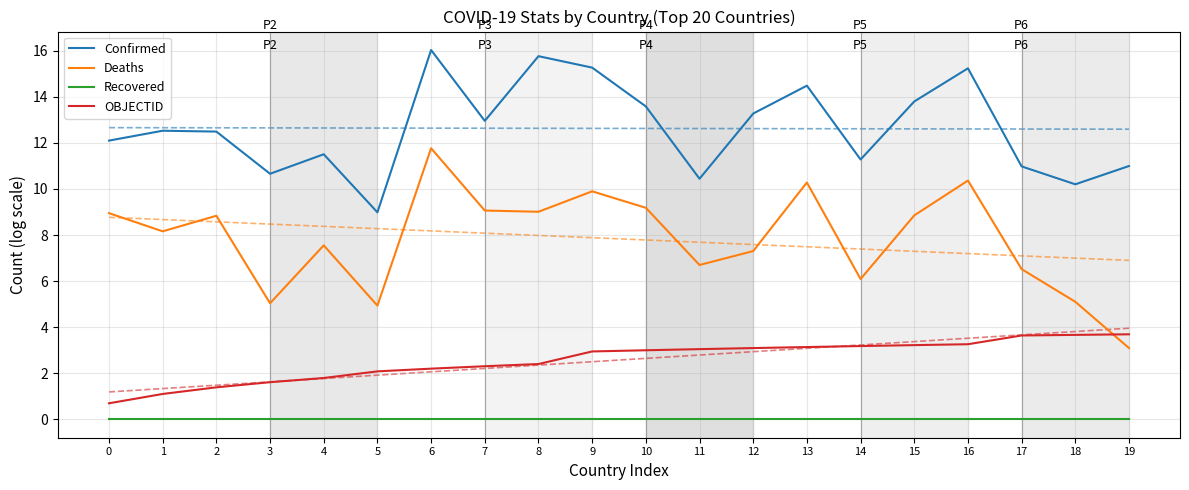

True or false: Confirmed has a value of 14.0 at 11.

False